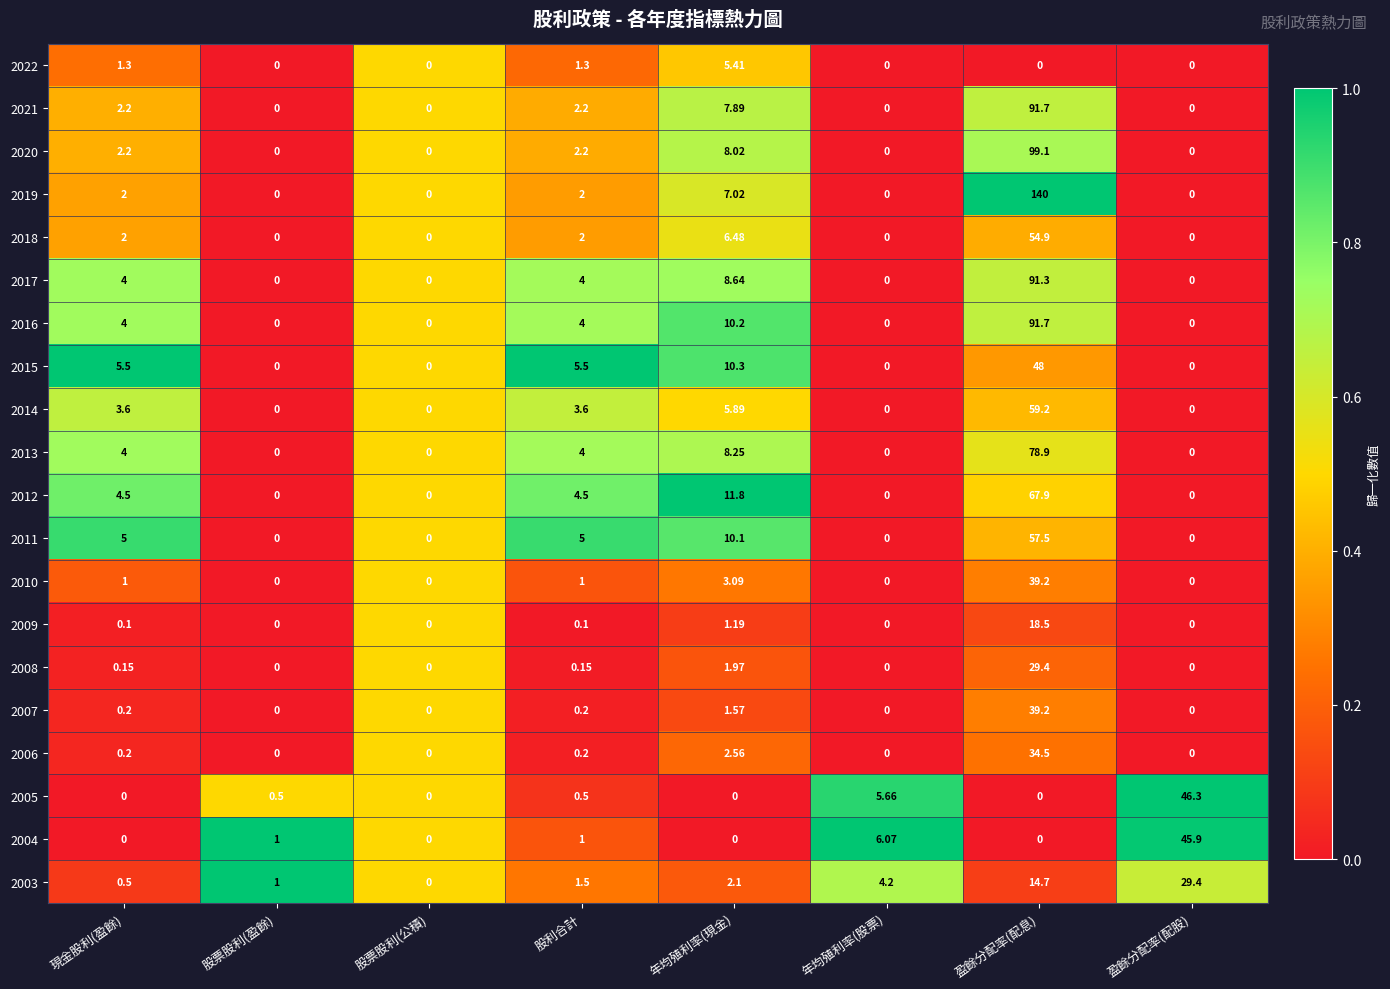

Which series changed the most between 年均殖利率(現金) and 盈餘分配率(配息)?

2019